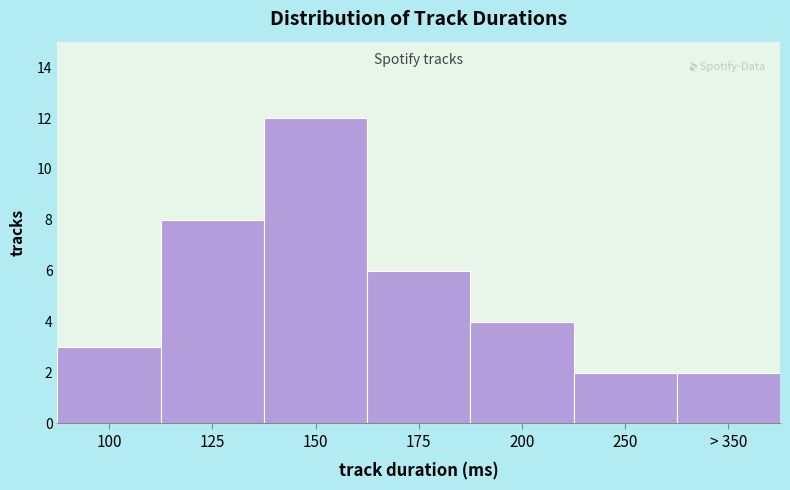

Reading left to right, transcribe all the data shown in this chart.

100=3	125=8	150=12	175=6	200=4	250=2	> 350=2